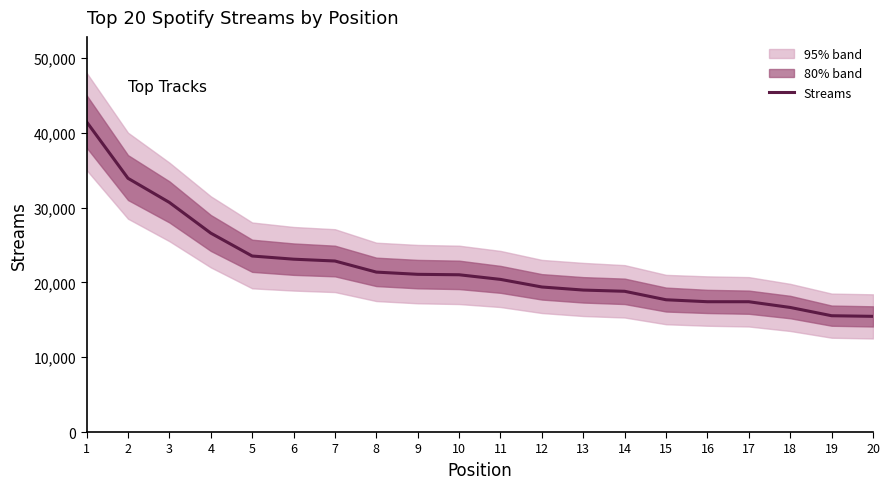

How many lines are shown in the chart?

1